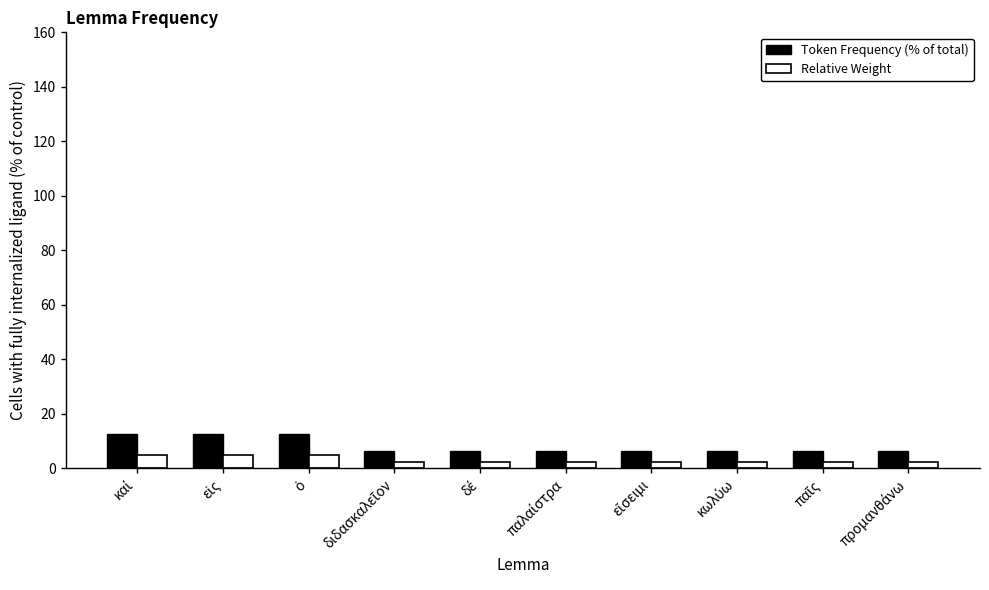

What is the greatest value displayed?

12.5